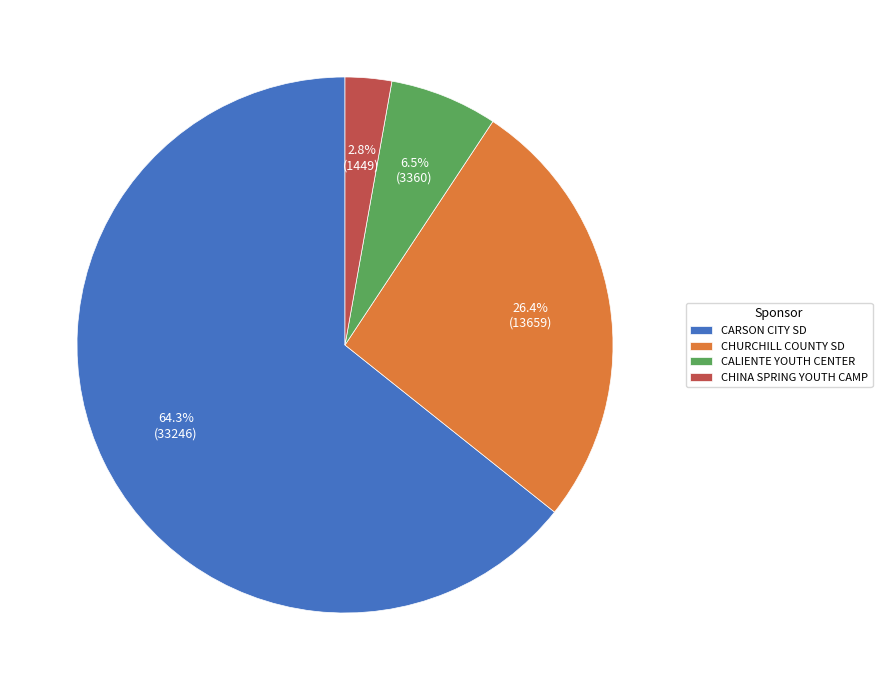

Combined, what portion of the pie is CHURCHILL COUNTY SD and CHINA SPRING YOUTH CAMP?

29.2%